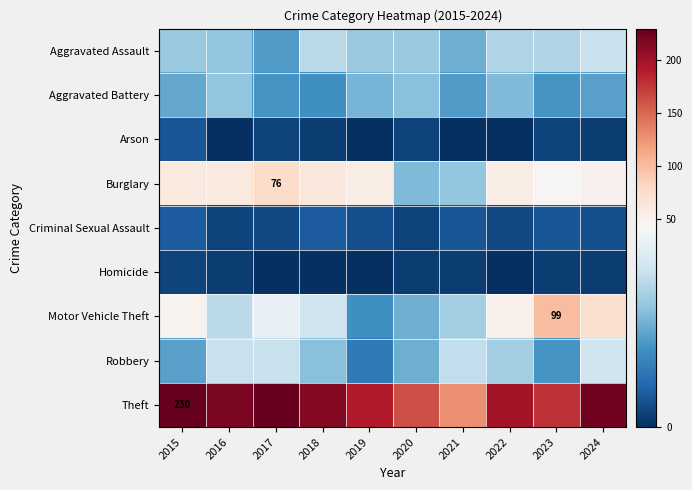

True or false: Burglary has a value of 76 at 2017.

True